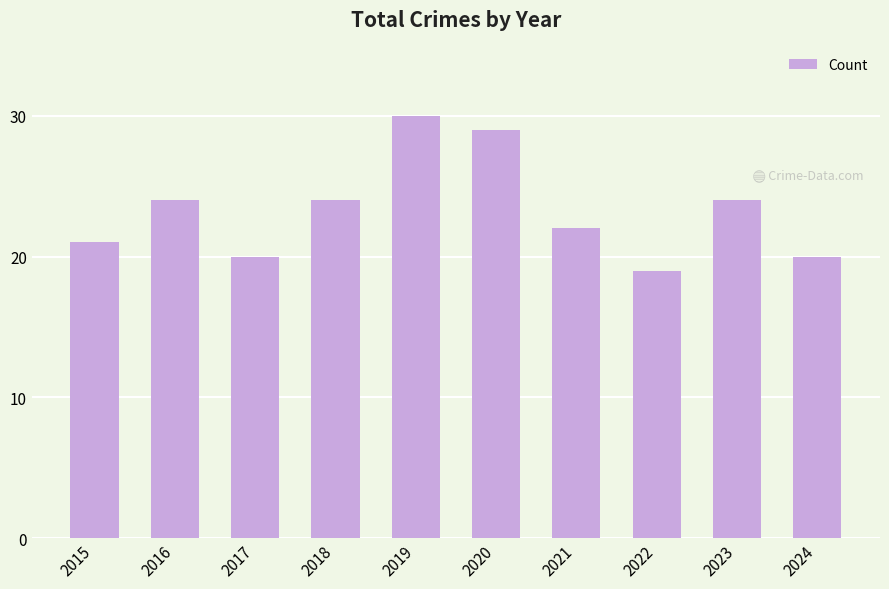

Reading left to right, extract all data points from this chart.

21	24	20	24	30	29	22	19	24	20